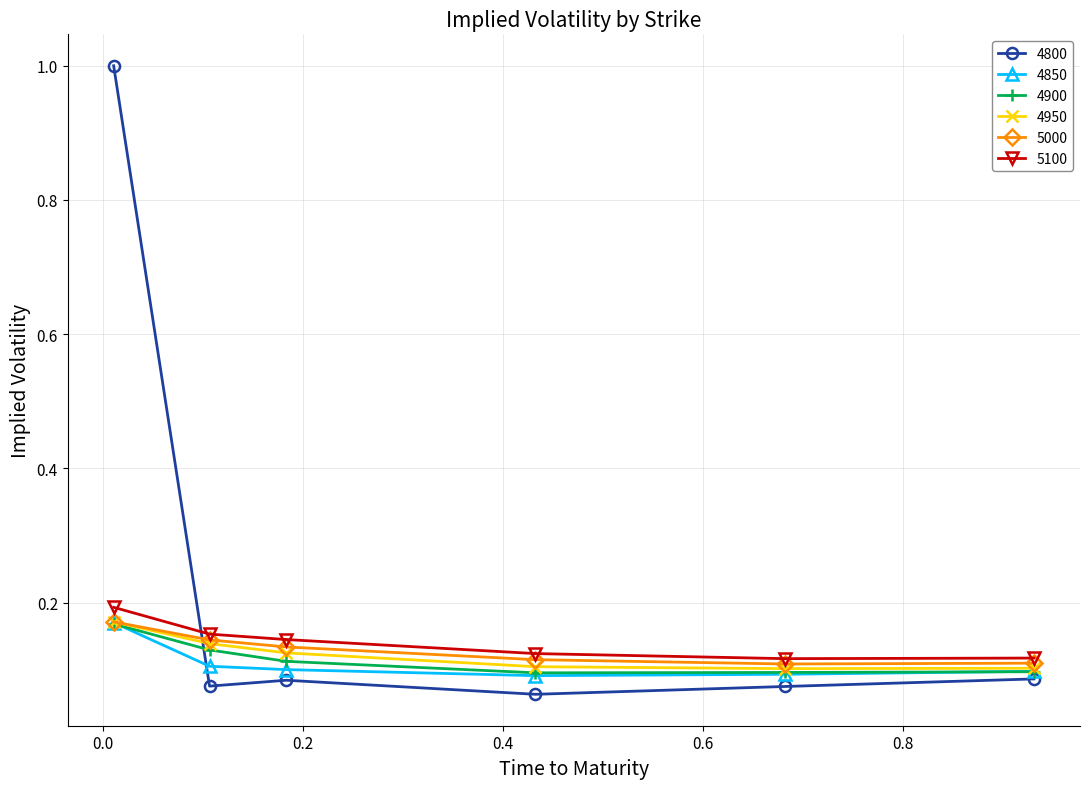

How many lines are shown in the chart?

6